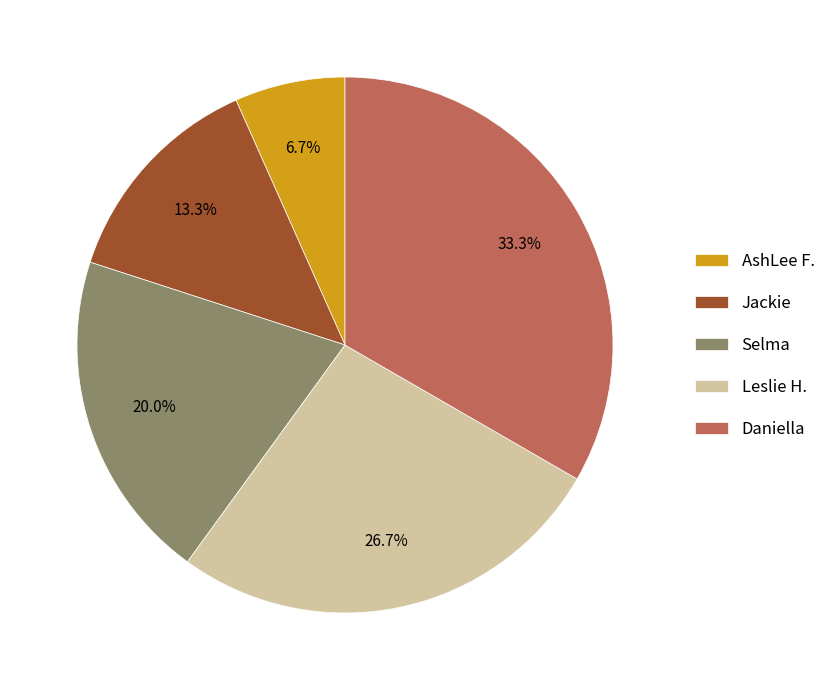

Rank the categories by value from highest to lowest.

Daniella, Leslie H., Selma, Jackie, AshLee F.